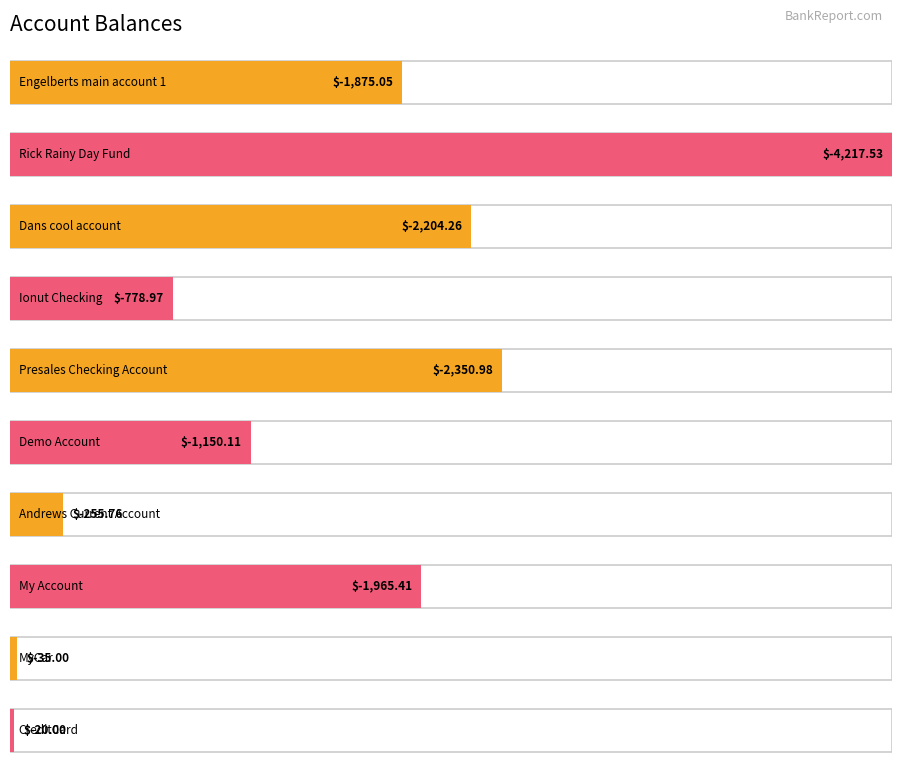

Is it true that the value at Rick Rainy Day Fund is -7164.4?

False